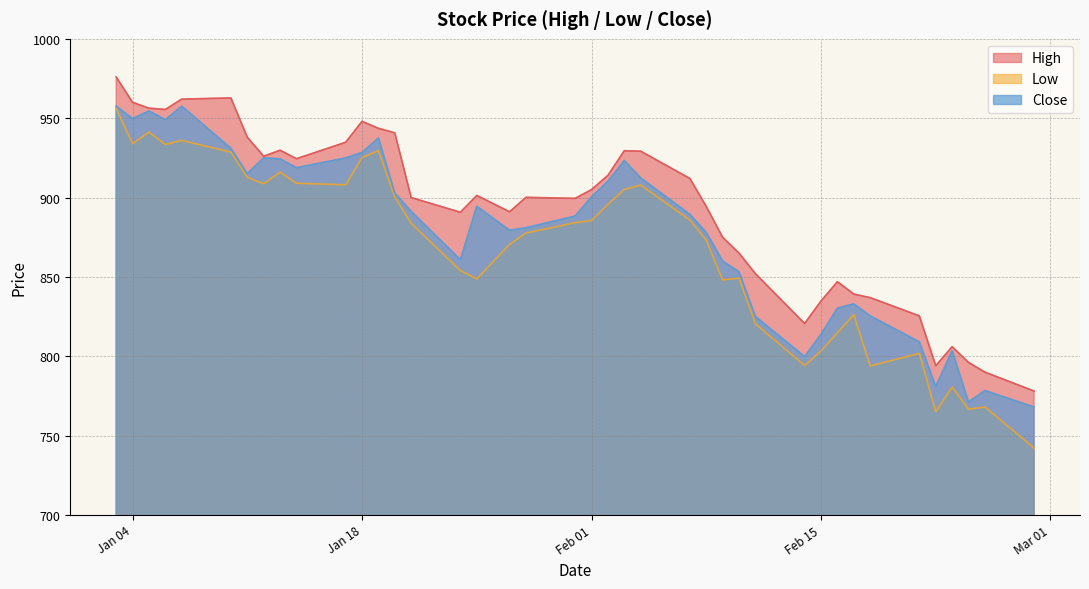

What is the total value across all series at Feb 15?

2451.8